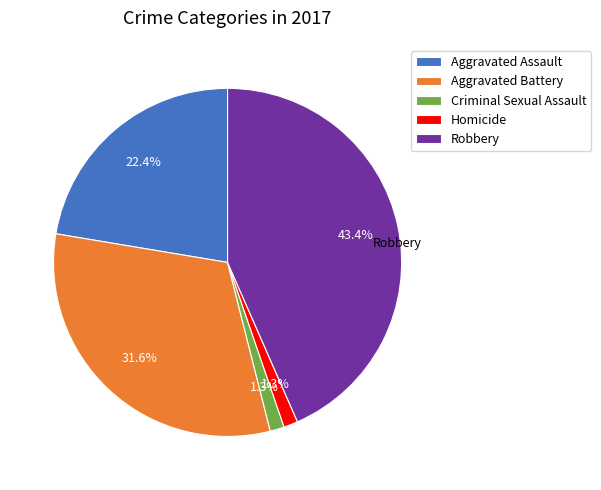

To the nearest percent, what is the average slice percentage?

20%